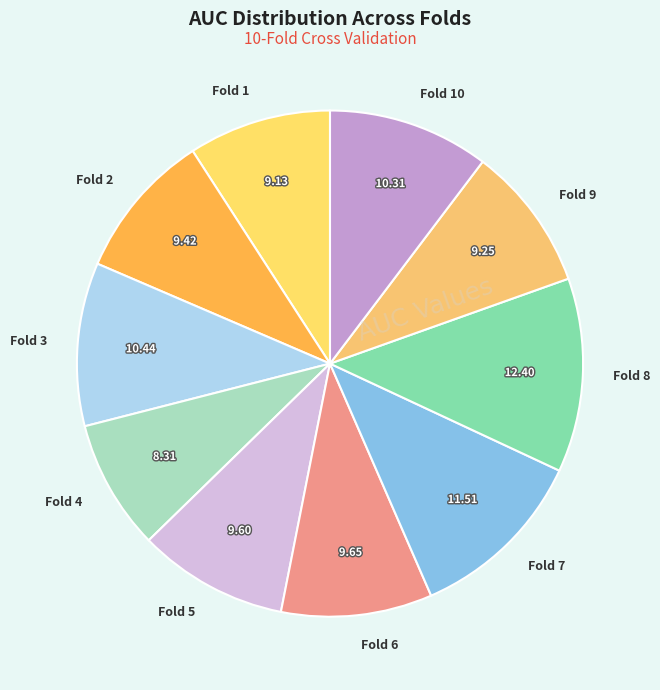

How many segments does this pie chart have?

10